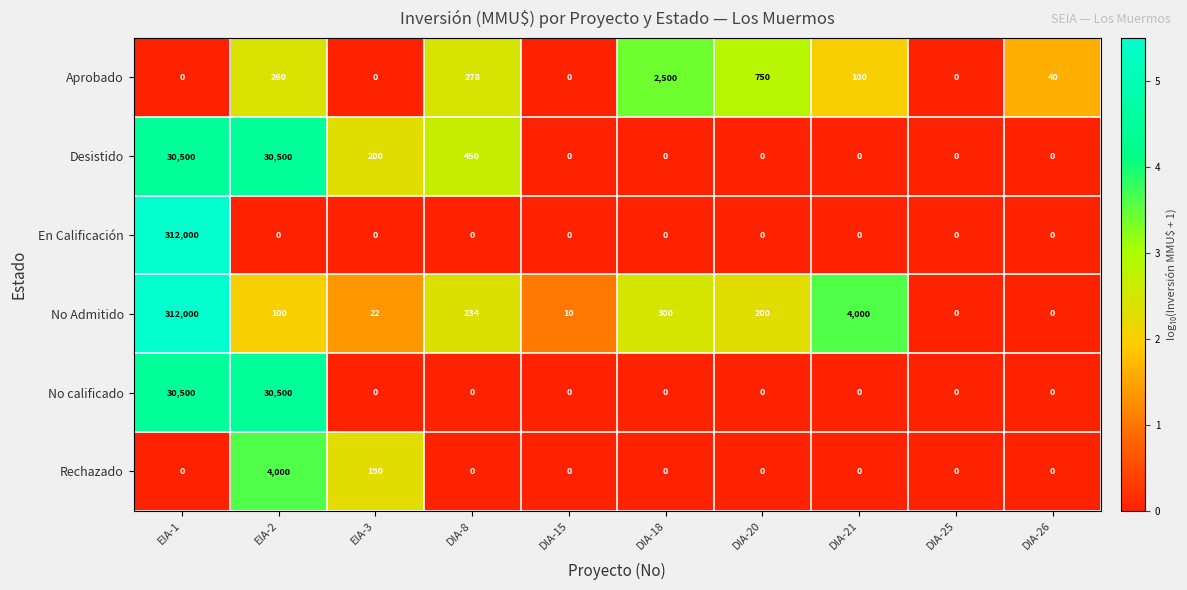

Is it true that No calificado equals 0 at DIA-25?

True